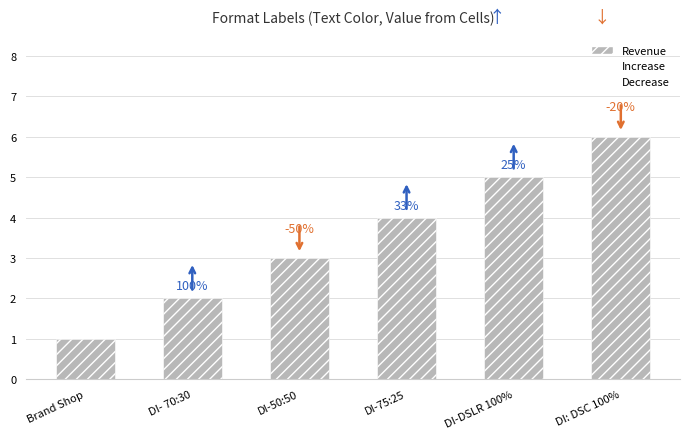

How many bars are there in total?

6